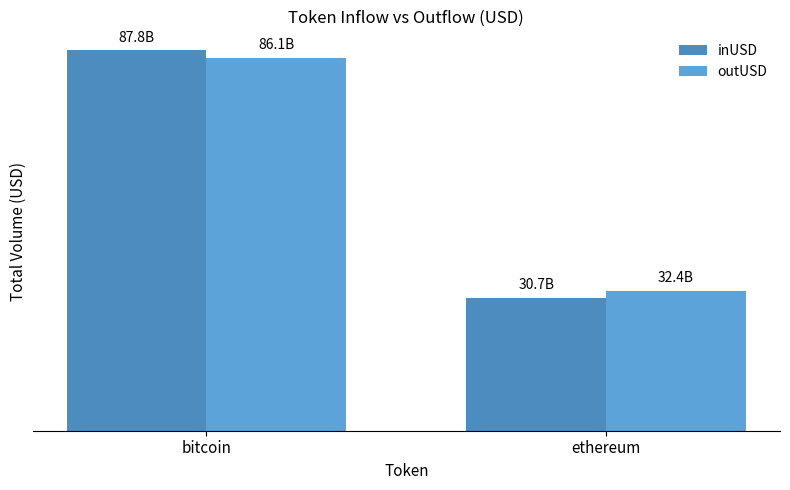

What is the approximate value of inUSD at ethereum?

30664086087.2